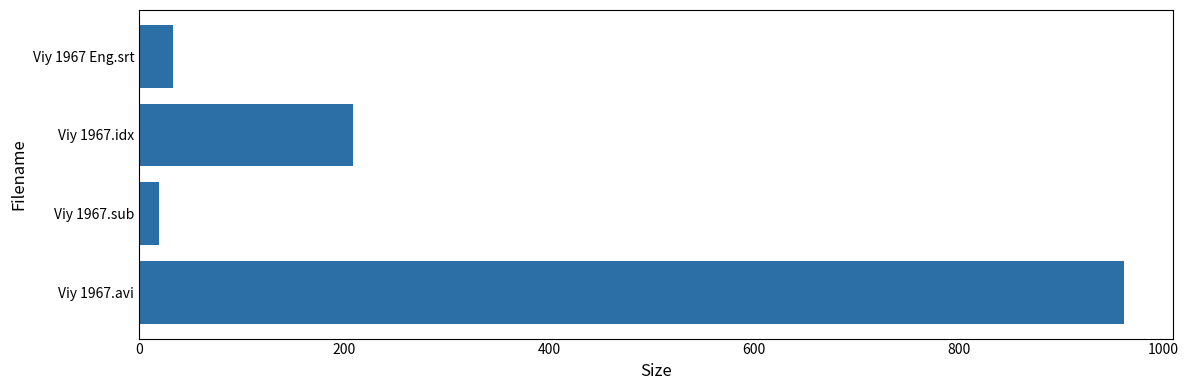

How many values exceed 209?

2